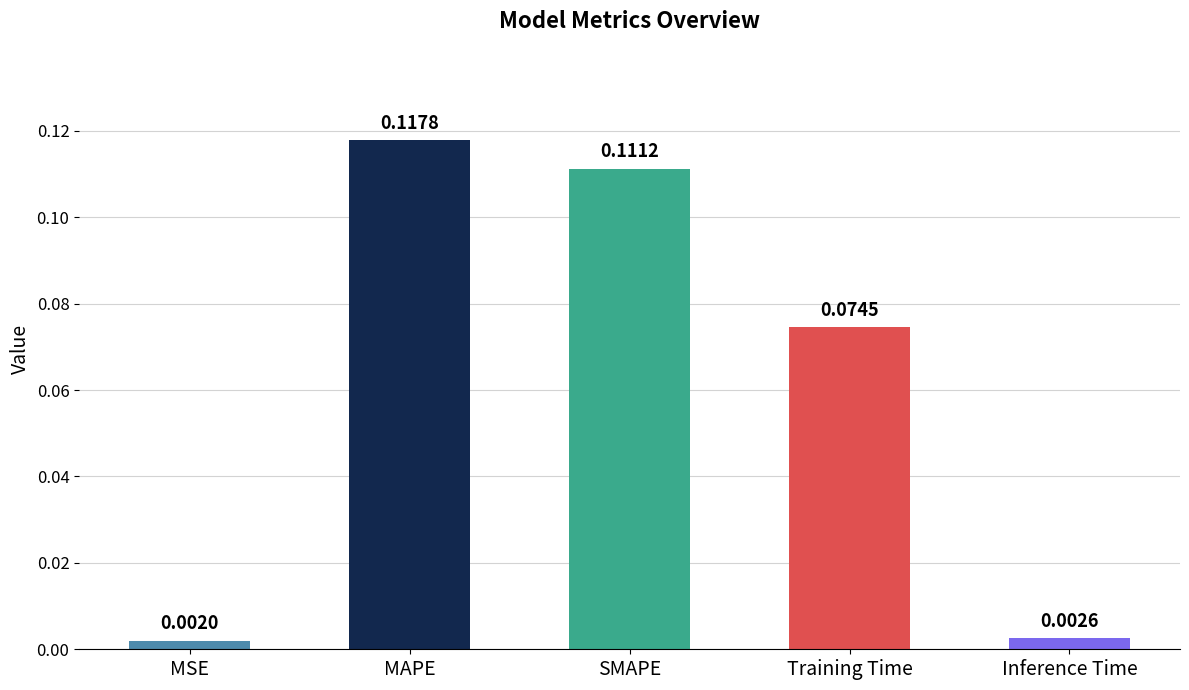

What is the sum of all values?

0.3